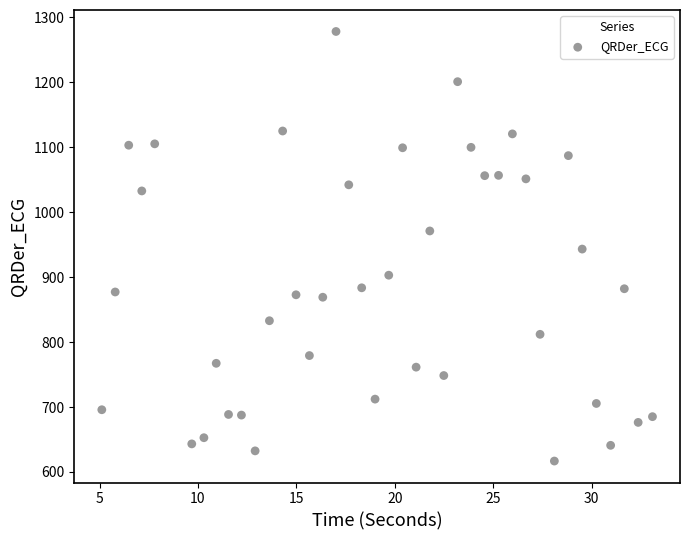

What is the range of X values (max minus min)?

28.0